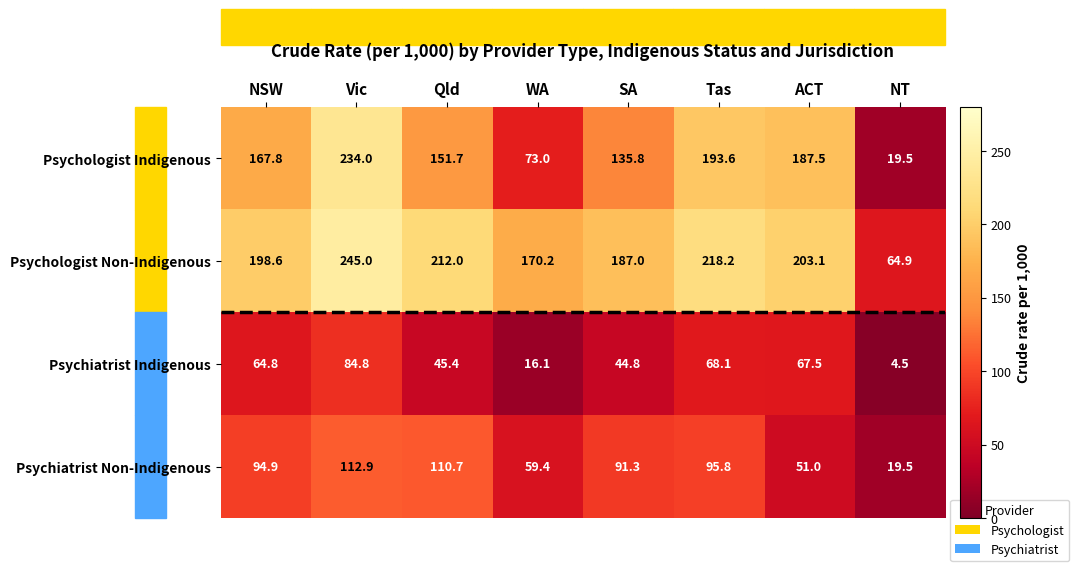

Which series has the widest spread of values?

Psychologist Indigenous